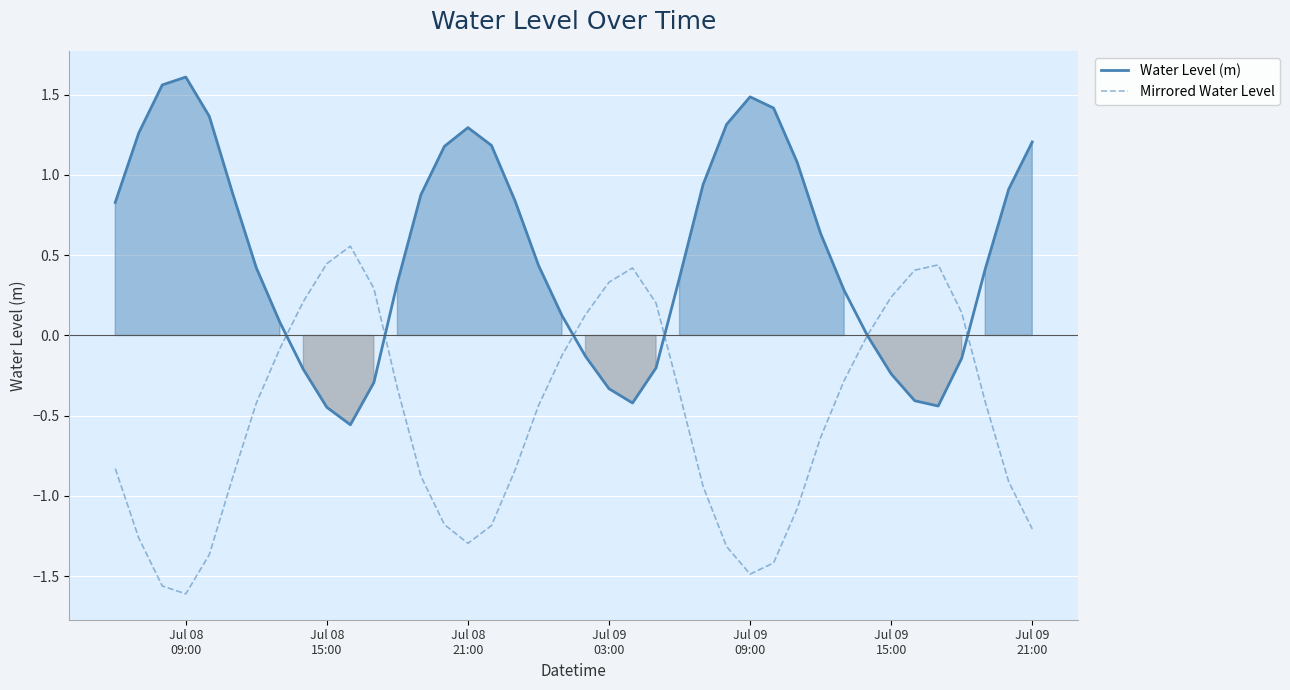

How many lines are shown in the chart?

2